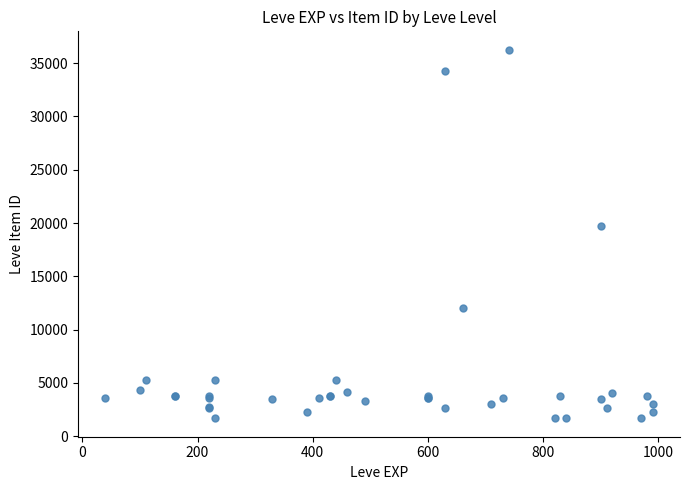

What Y value in the scatter plot is closest to 18966?

19744